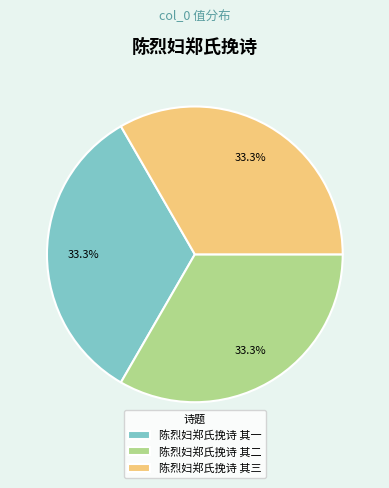

To the nearest percent, what portion does 陈烈妇郑氏挽诗 其三 represent?

33%